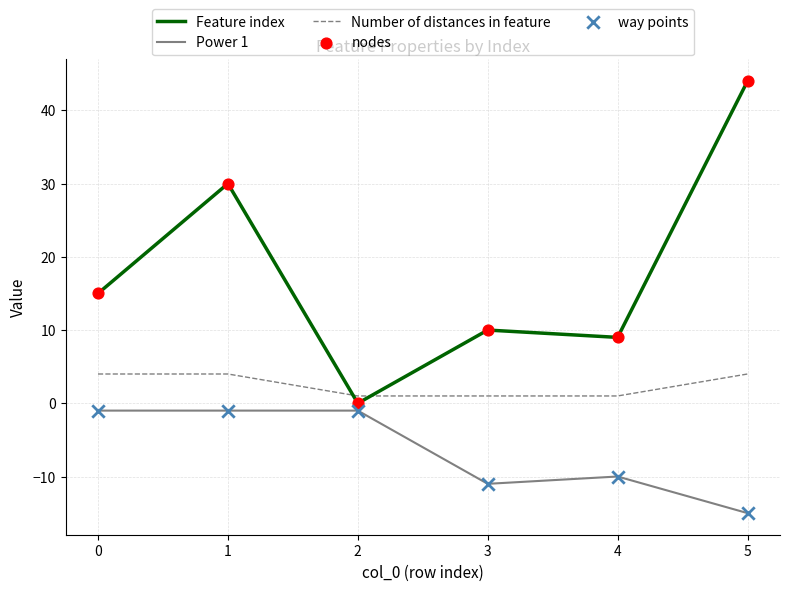

Which series has the widest spread of values?

Feature index